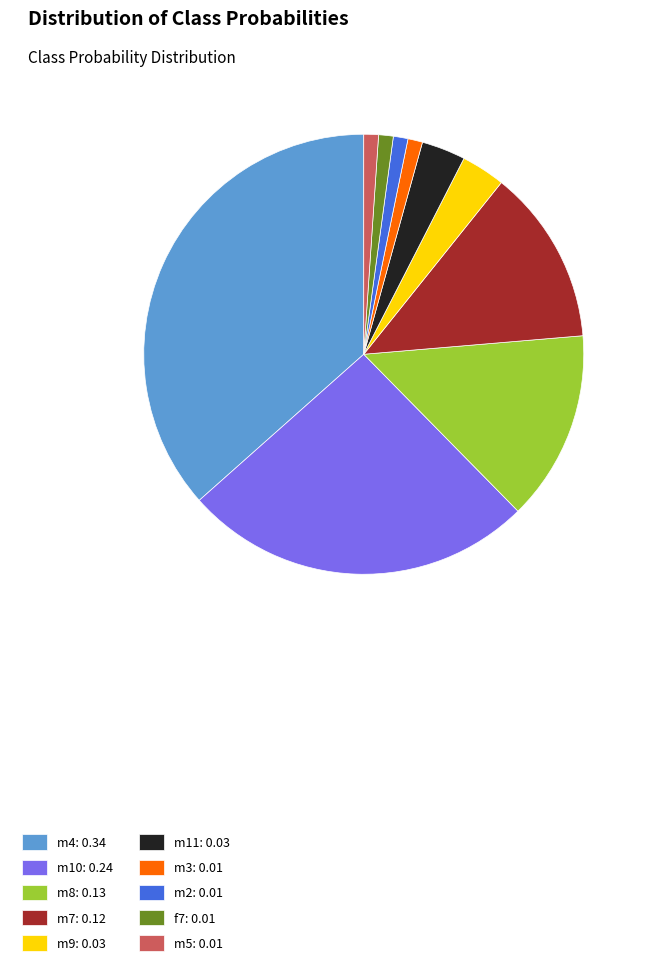

Is the sum of m2 and m5 greater than half?

No